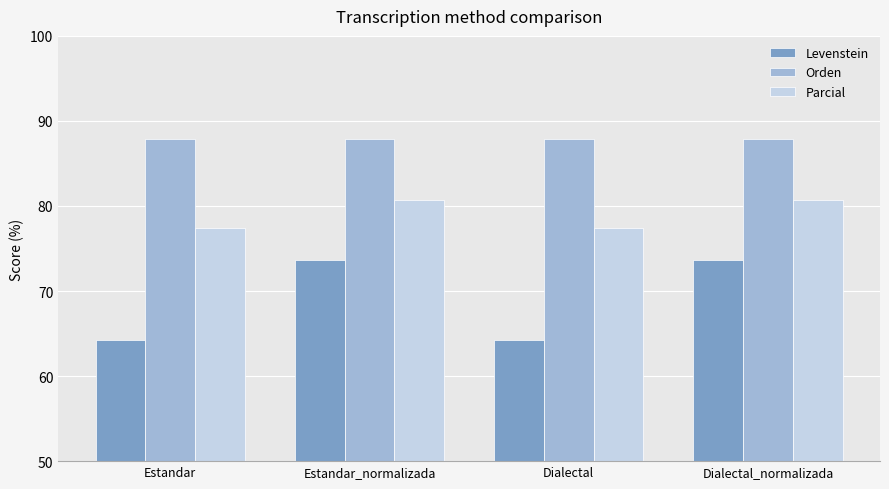

What is the lowest value of the Orden series?

87.9